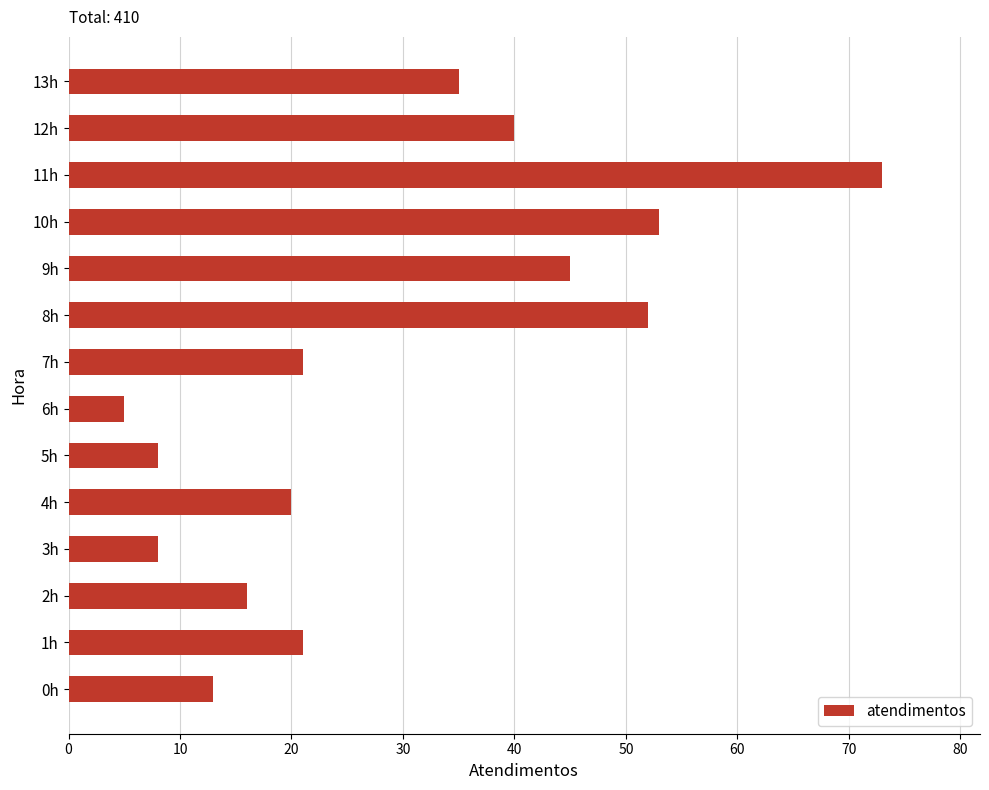

What is the average value?

29